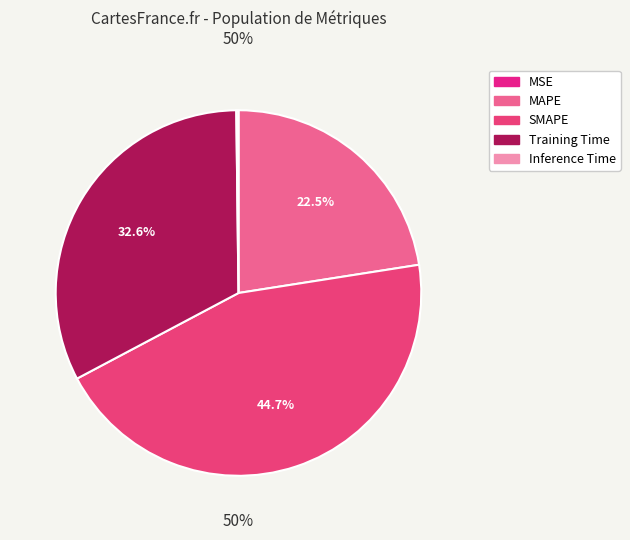

To the nearest percent, what is the average slice percentage?

20%